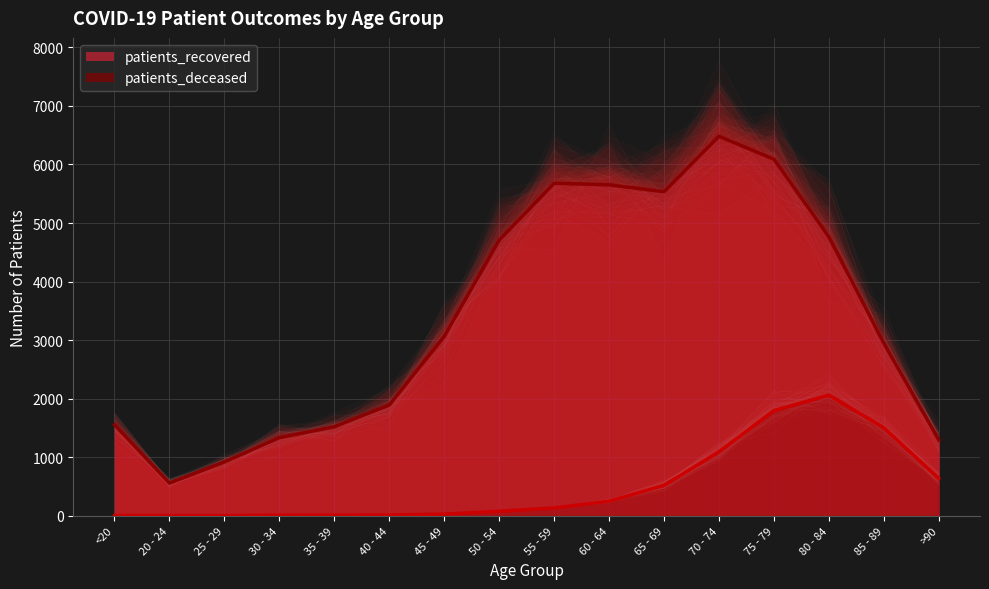

What is the minimum value for patients_deceased?

2